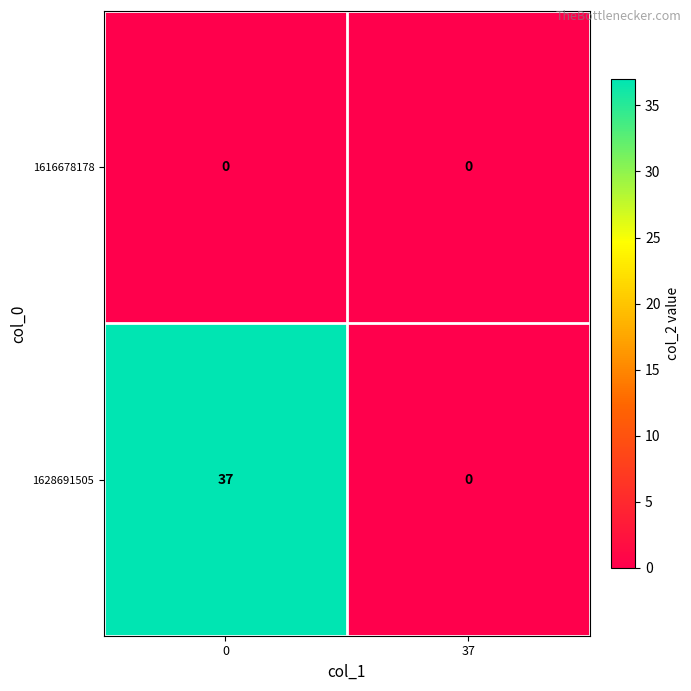

Reading right to left, list all the values displayed in this chart.

1616678178: 0	0
1628691505: 0	37